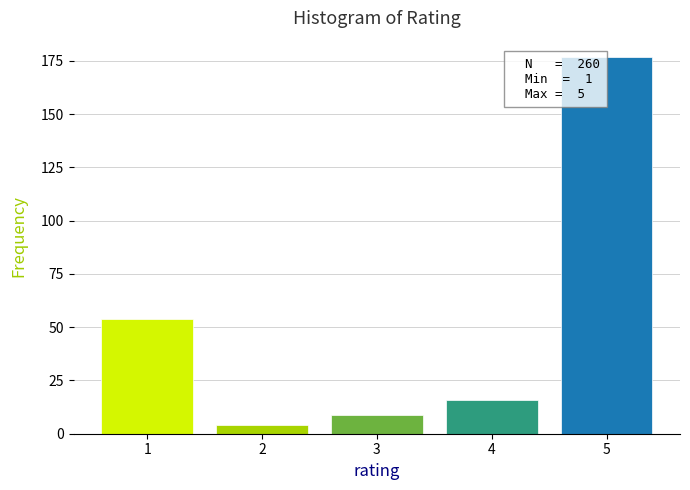

Reading right to left, extract all data points from this chart.

5=177	4=16	3=9	2=4	1=54